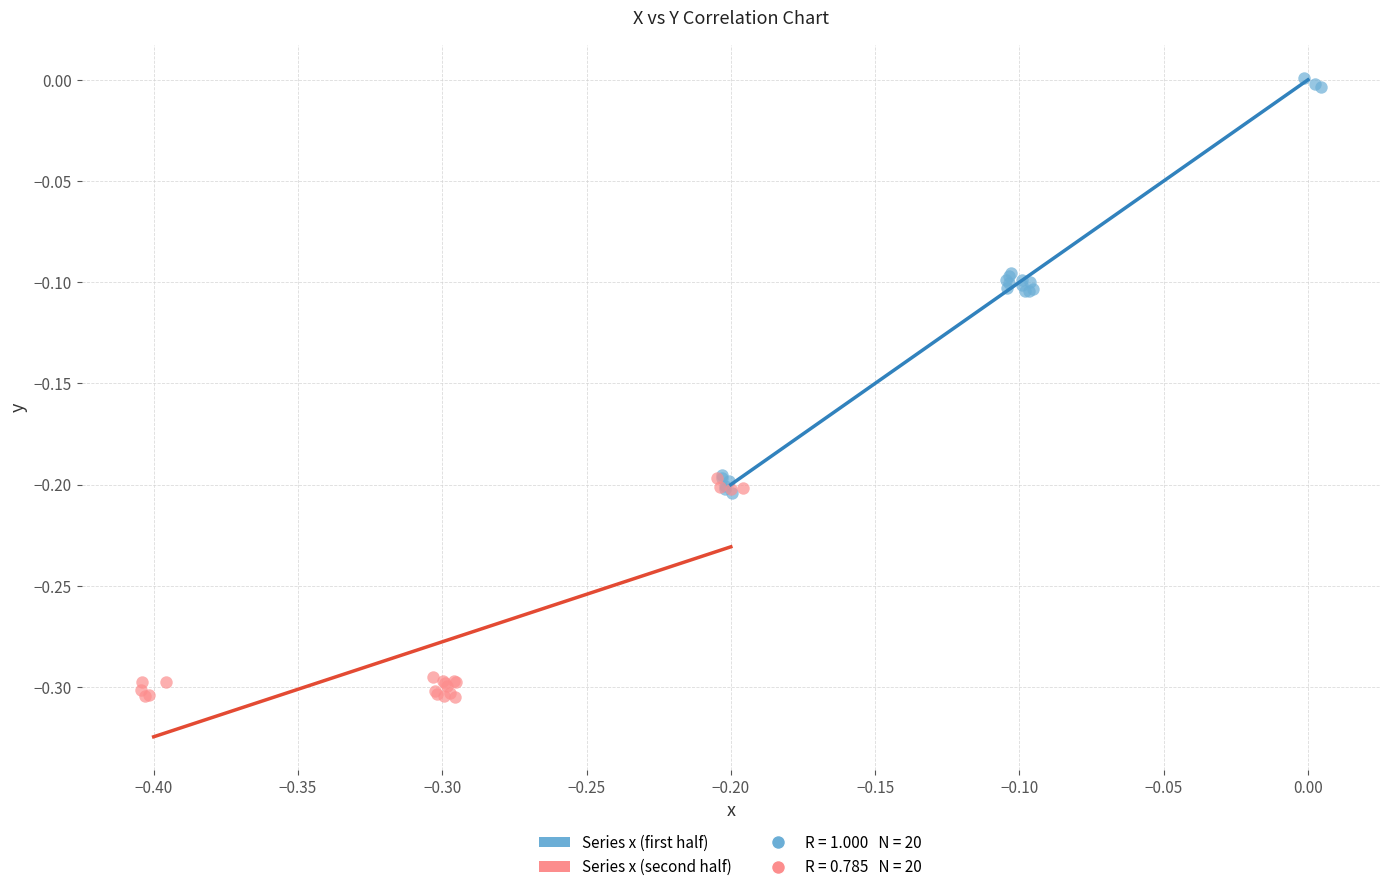

Which series has the largest Y range (max minus min)?

Series x (first half)